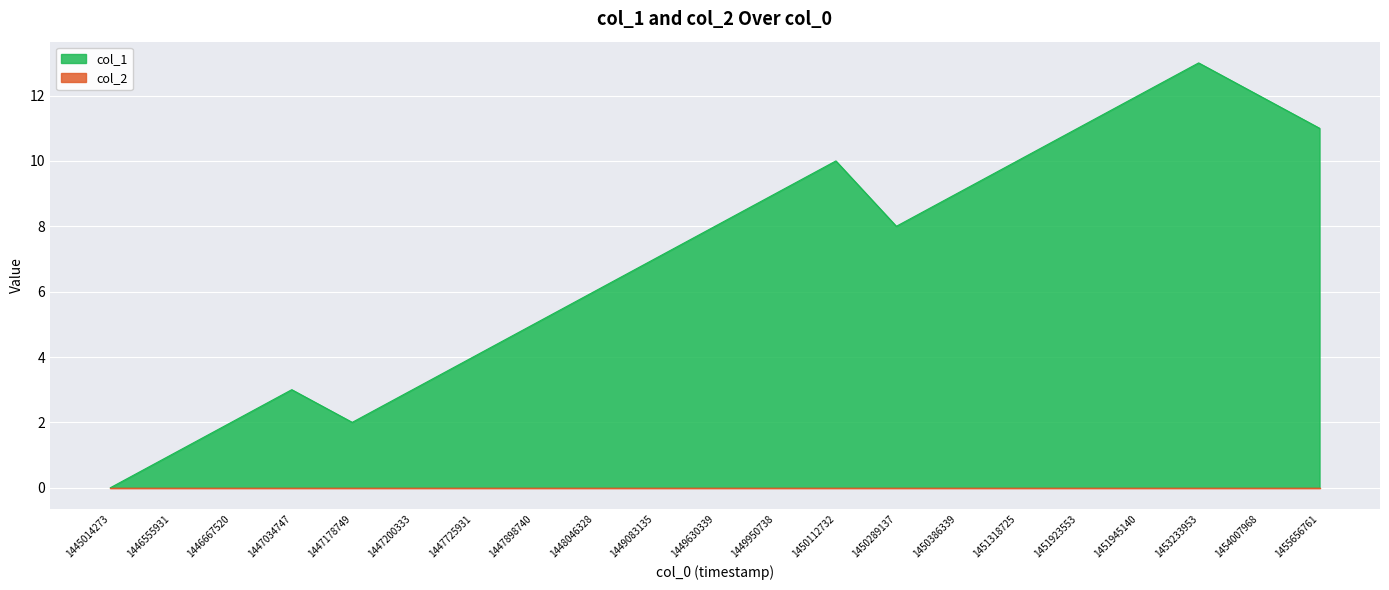

True or false: the data shows 16 at 1451945140.

False